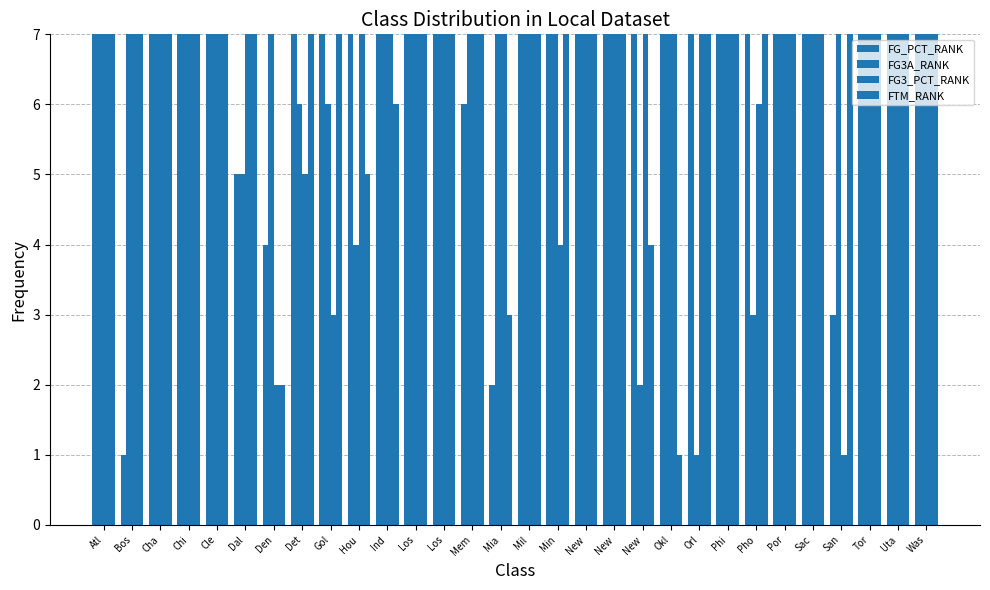

What is the value of the FG3A_RANK bar at the 18th from the left?

20